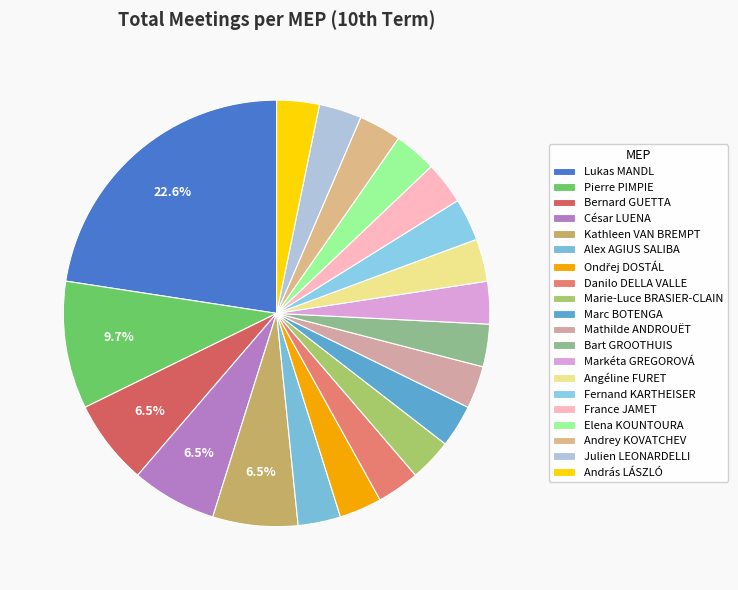

How many segments does this pie chart have?

20